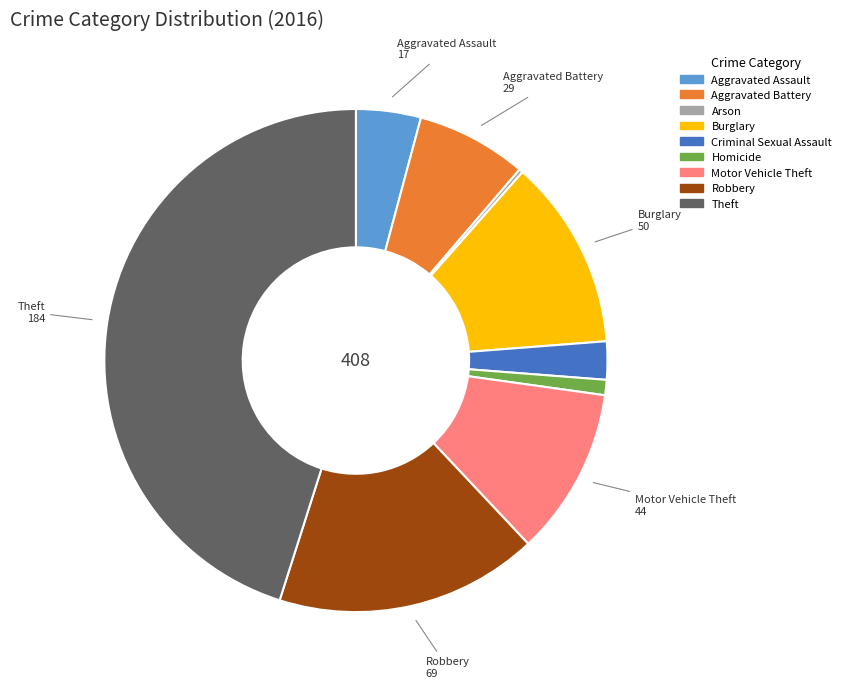

True or false: Criminal Sexual Assault accounts for 2% of the total.

True